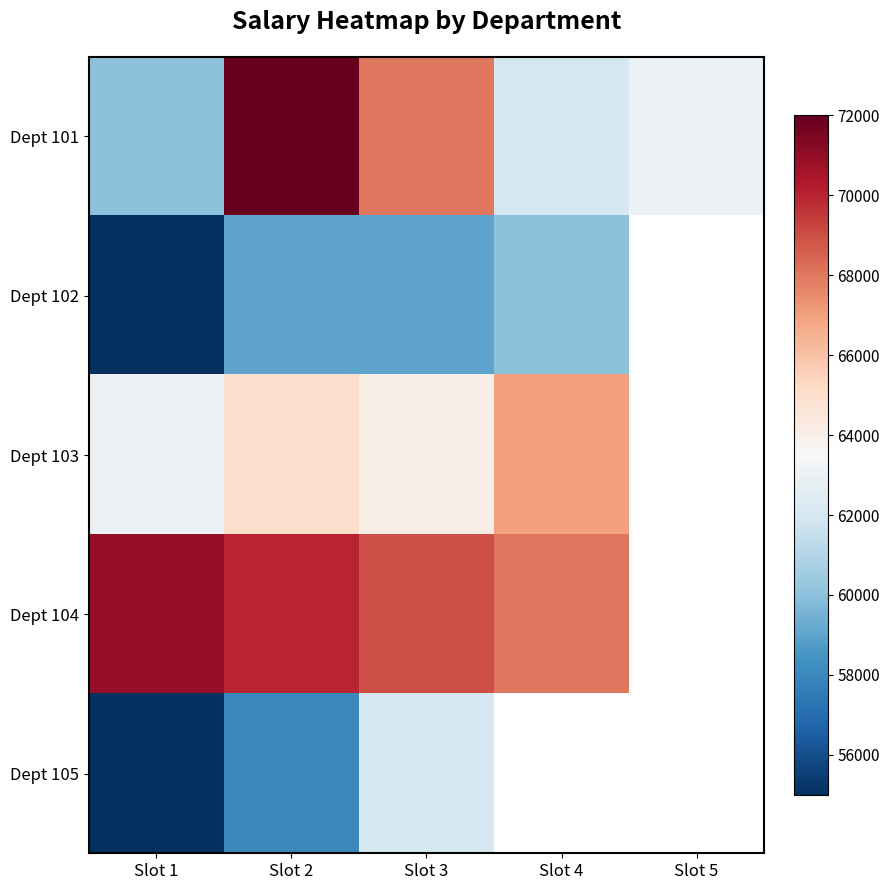

What is the minimum value for Dept 101?

60000.0